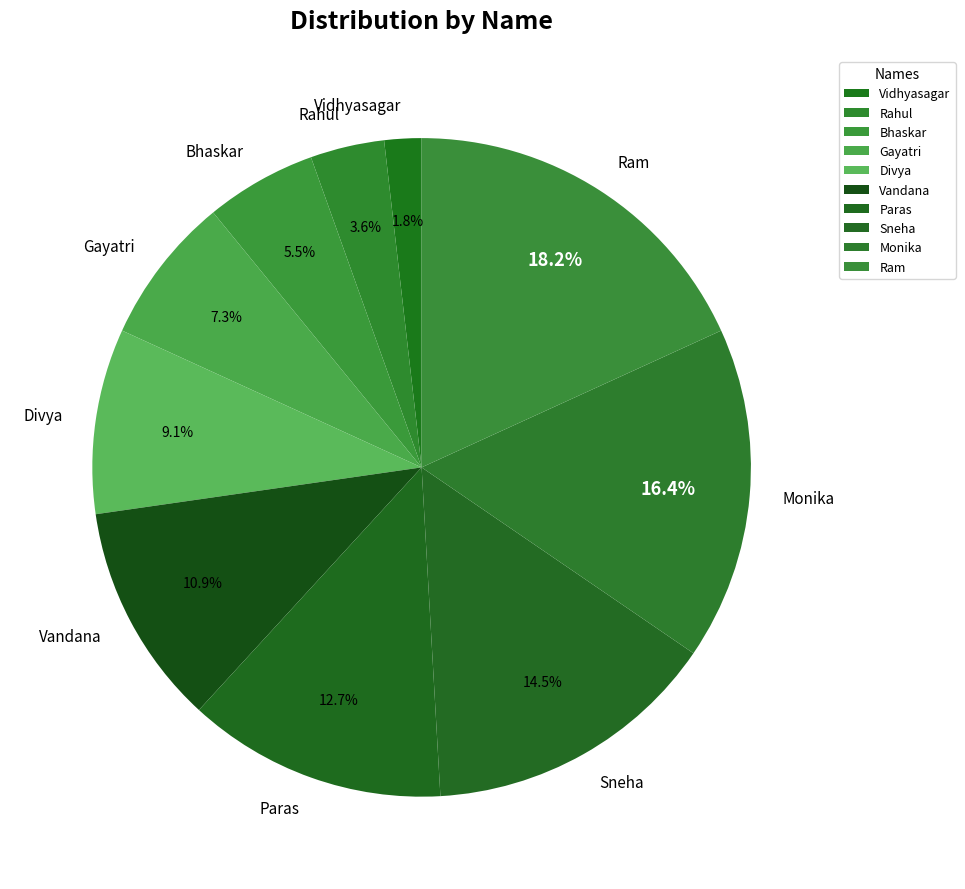

How much of the chart is everything except Divya?

90.9%